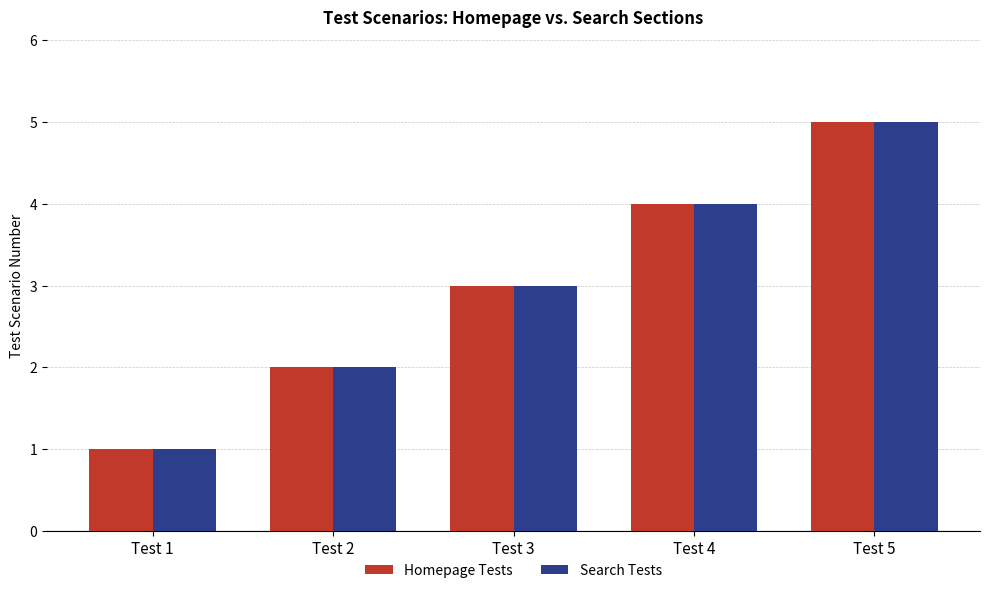

List the labels in order of Homepage Tests value, smallest first.

Test 1, Test 2, Test 3, Test 4, Test 5